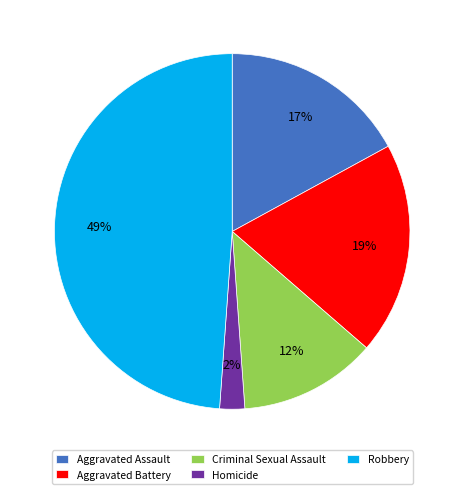

Do Robbery and Aggravated Assault together represent more than half of the pie?

Yes